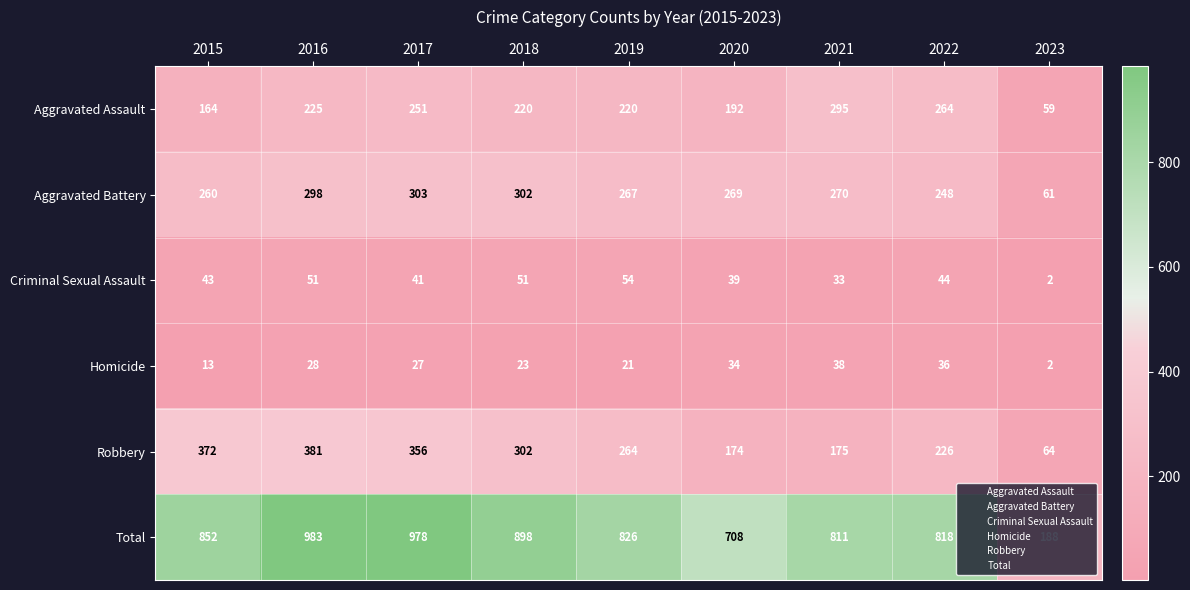

What is the sum of the Aggravated Assault values at 2020 and 2016?

417